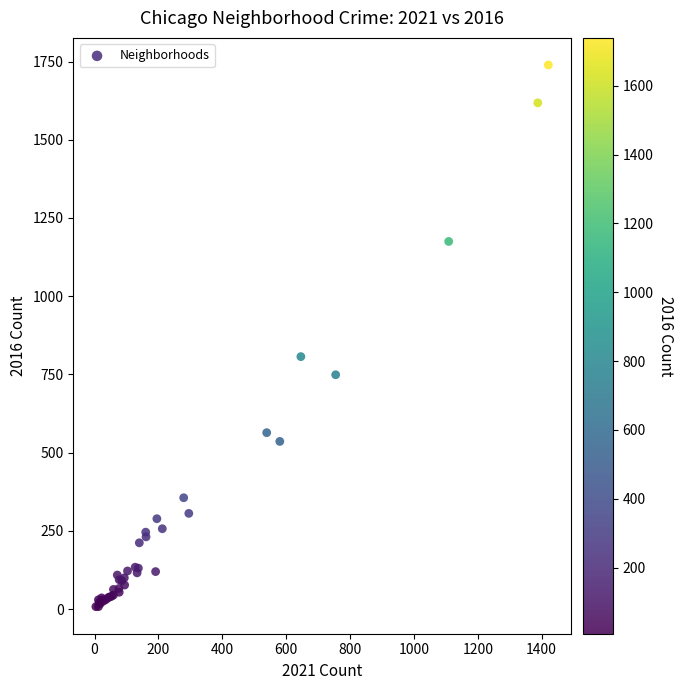

What Y value in the scatter plot is closest to 873?

807